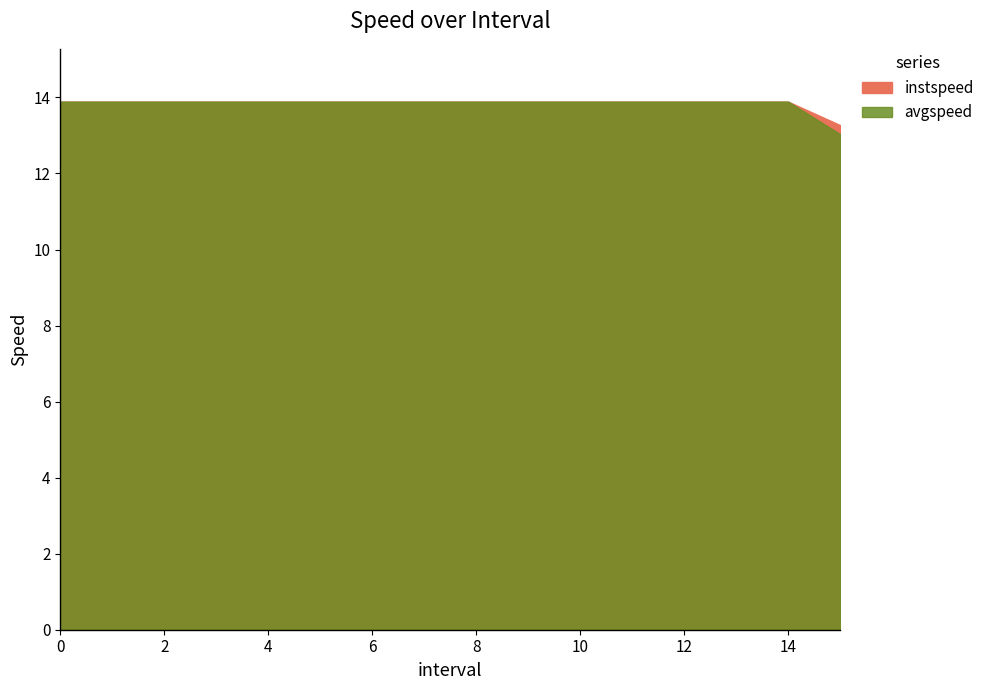

Which has a higher value, 7 or 2?

7